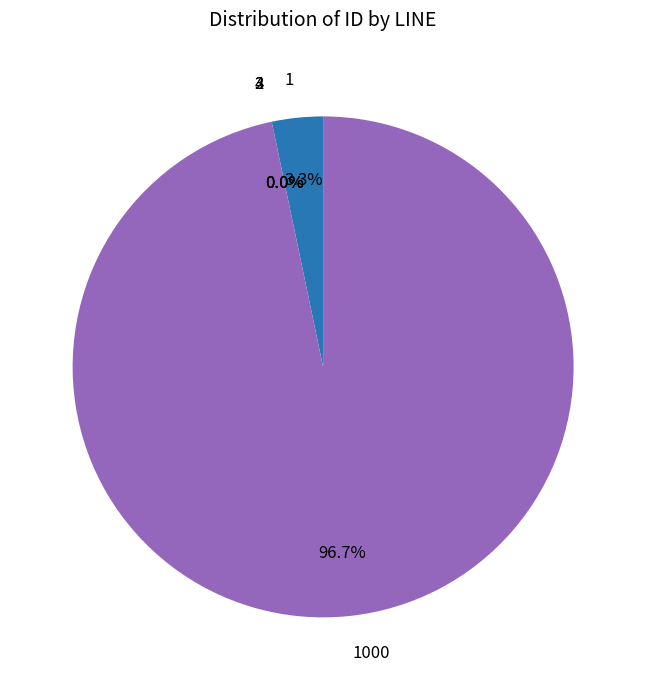

To the nearest percent, what is the combined percentage of 1000 and 2?

97%